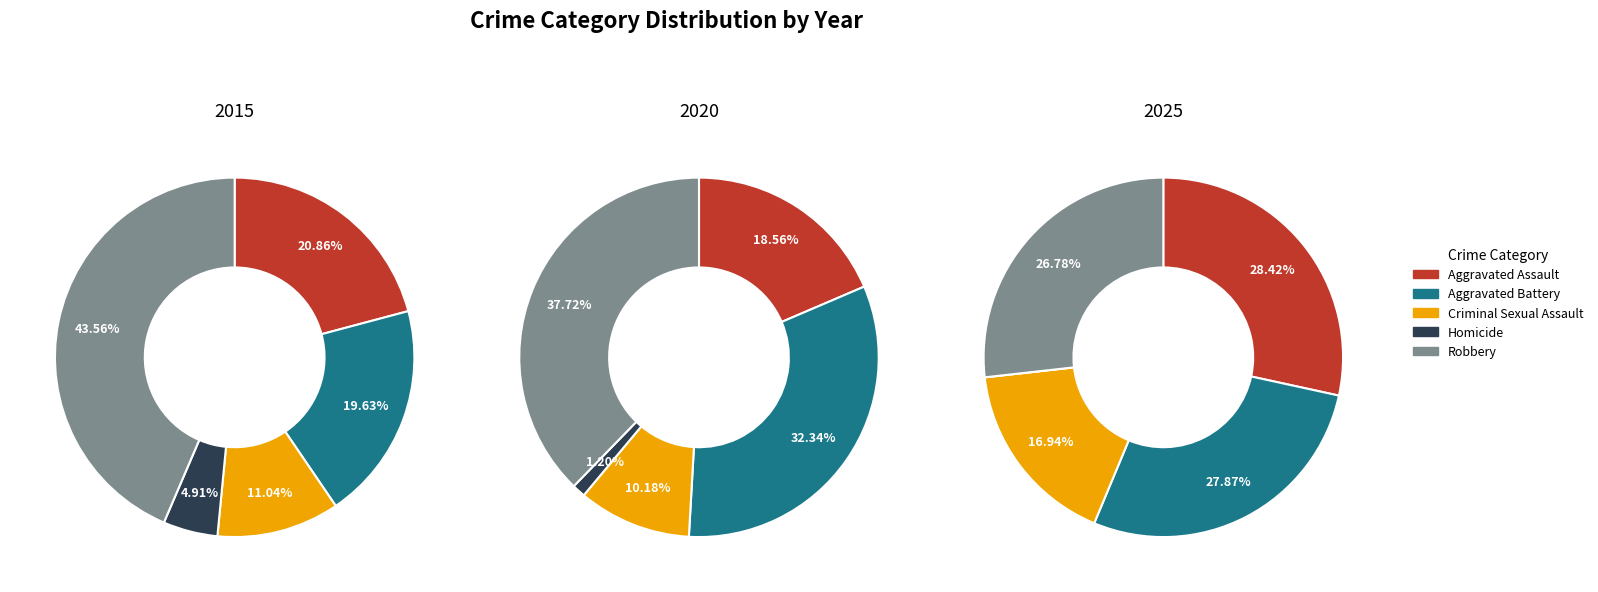

Which category has the biggest portion of the pie?

Robbery